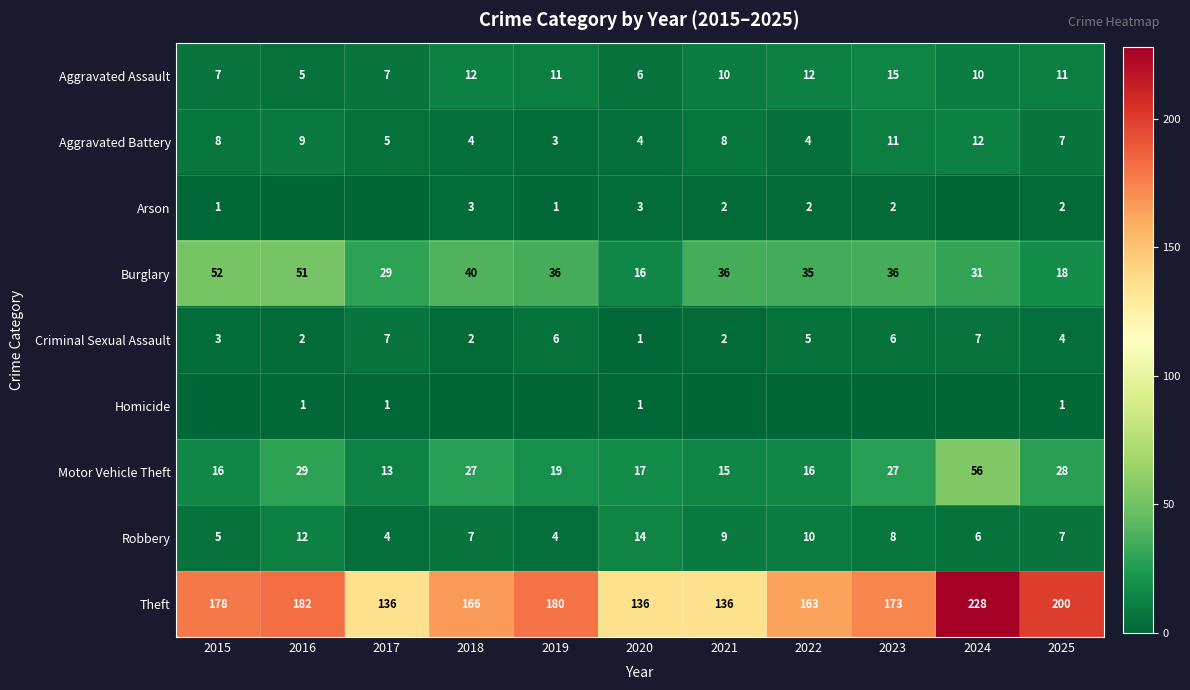

What is the total value across all series at 2022?

247